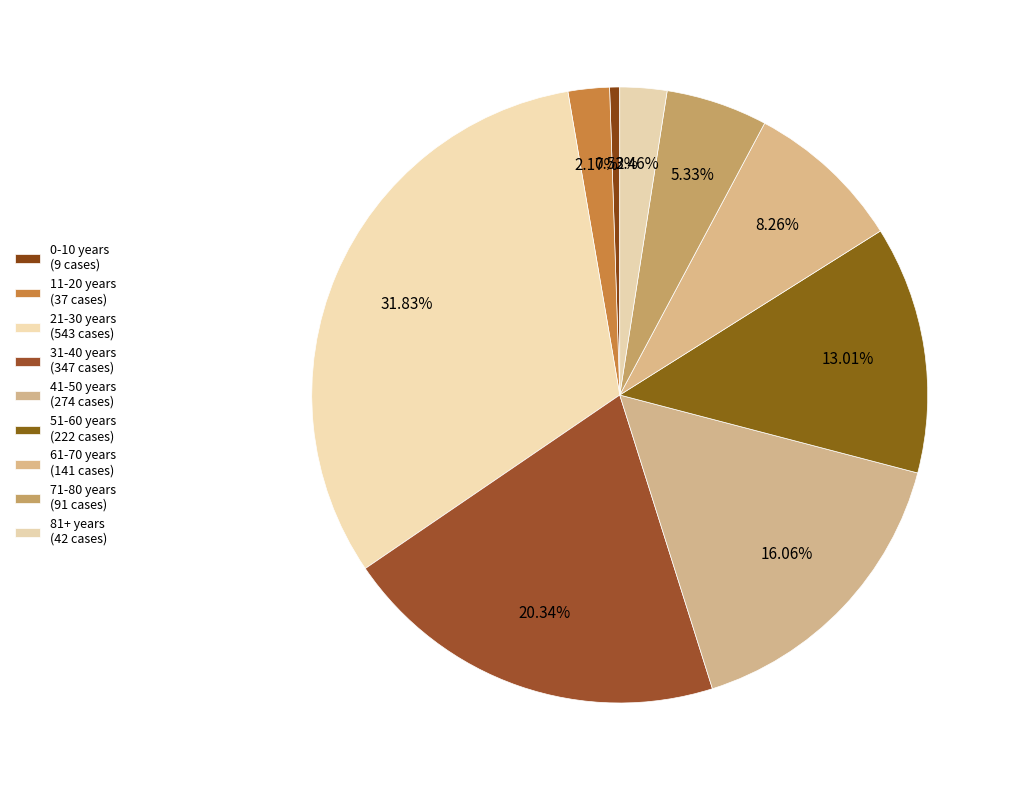

To the nearest percent, what is the difference between the largest and smallest slice percentages?

31%